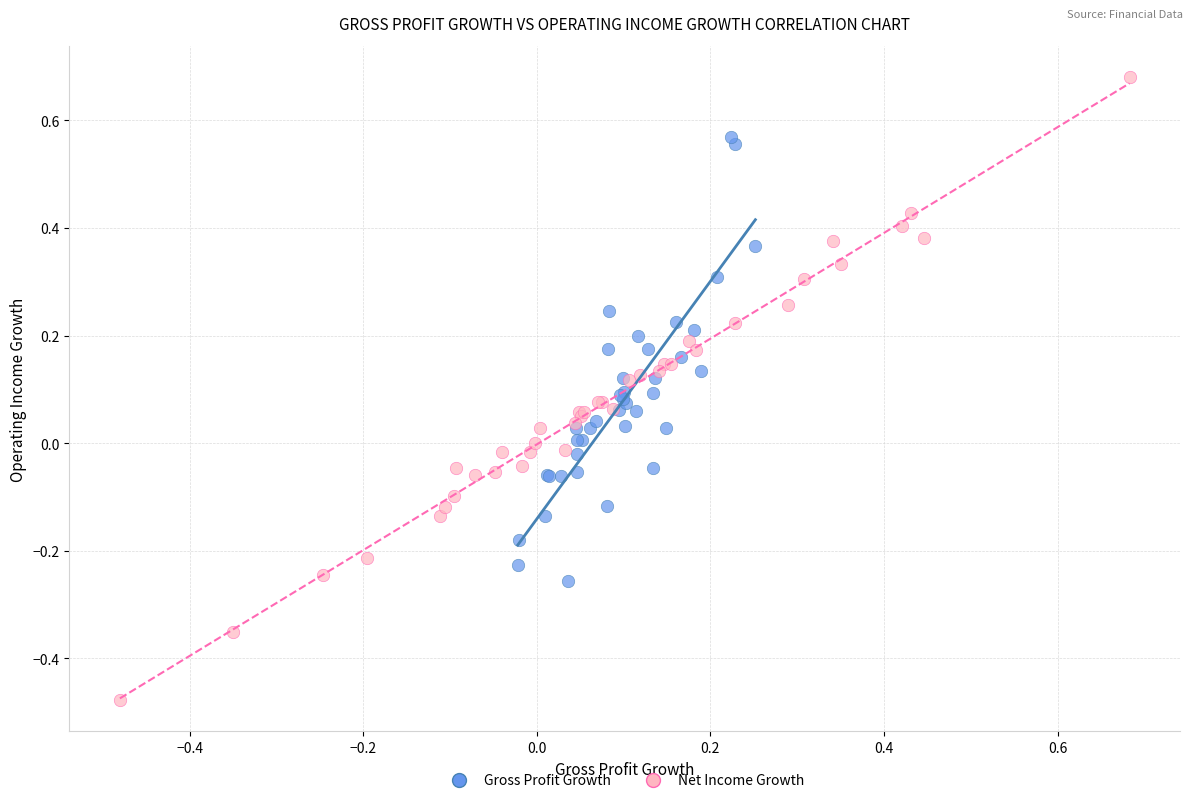

Which series contains the highest Y value?

Net Income Growth